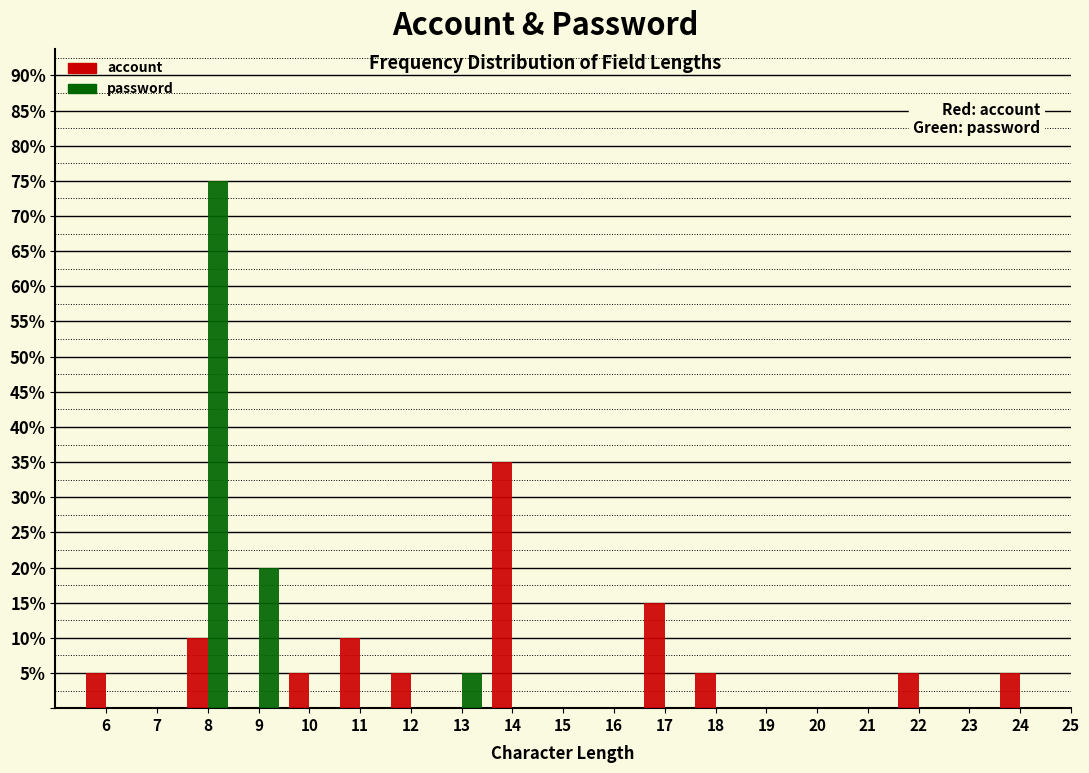

What is the height of the password bar covering 12.5 to 13.5 on the x-axis? The values are not printed on the chart, so give them approximately, as read against the axis.

5